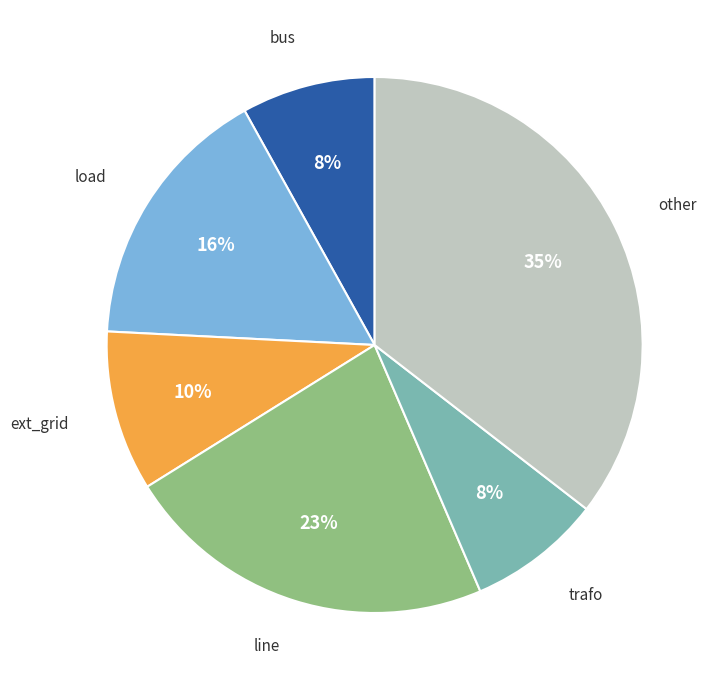

What is the ratio of the value at load to the value at line?

0.7